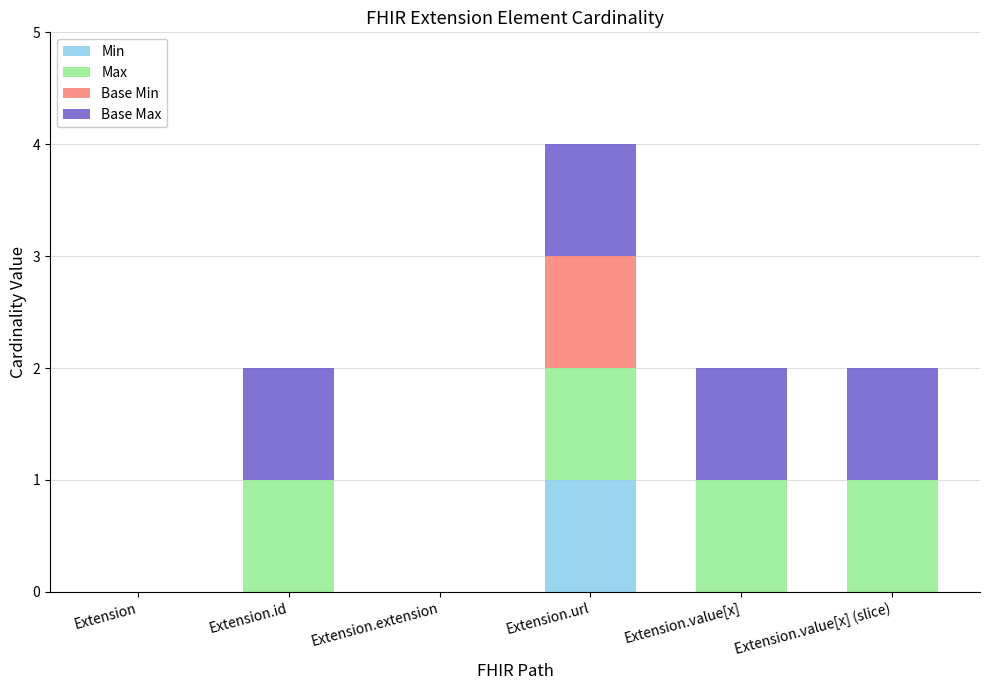

Does the chart contain stacked bars?

Yes